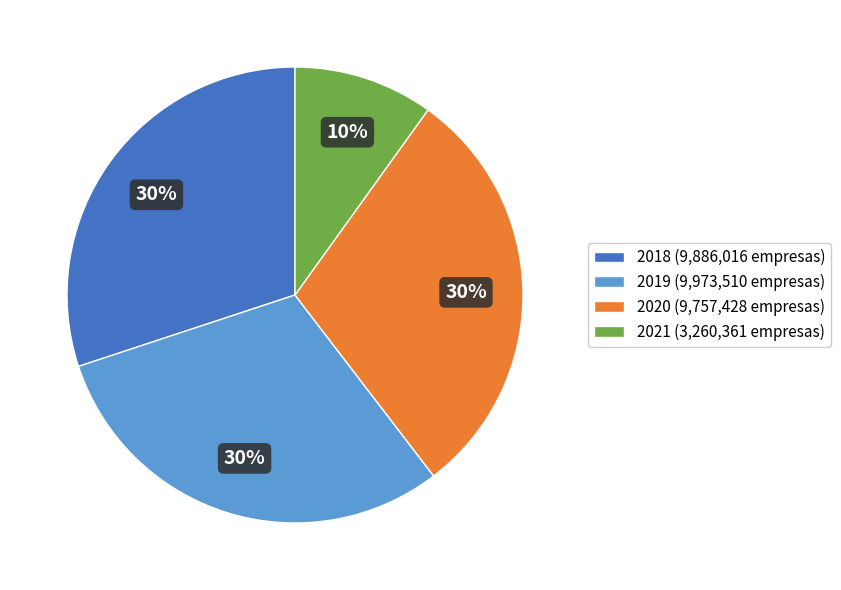

To the nearest percent, what is the average slice percentage?

25%